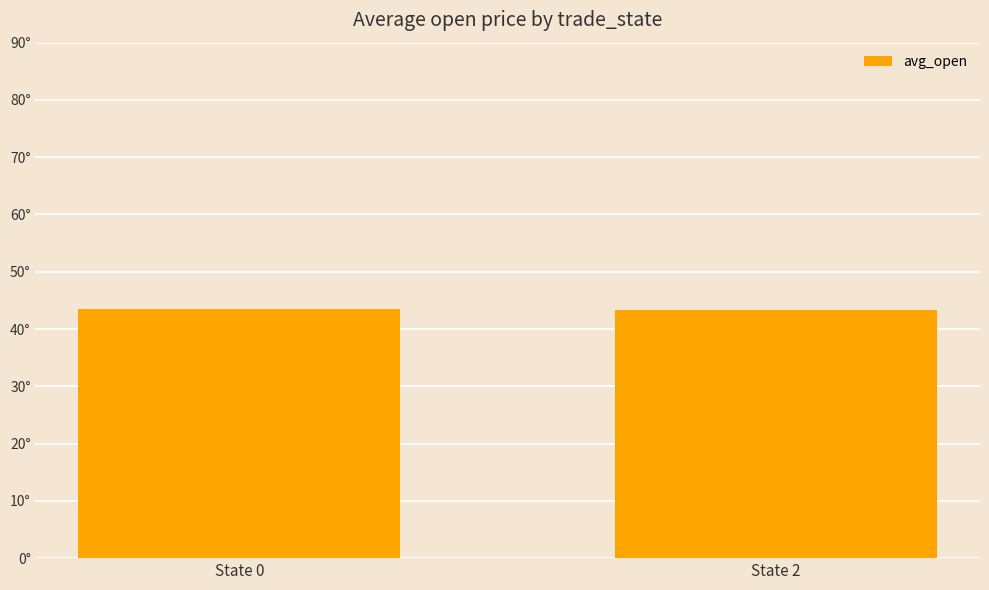

Are the bars horizontal?

No